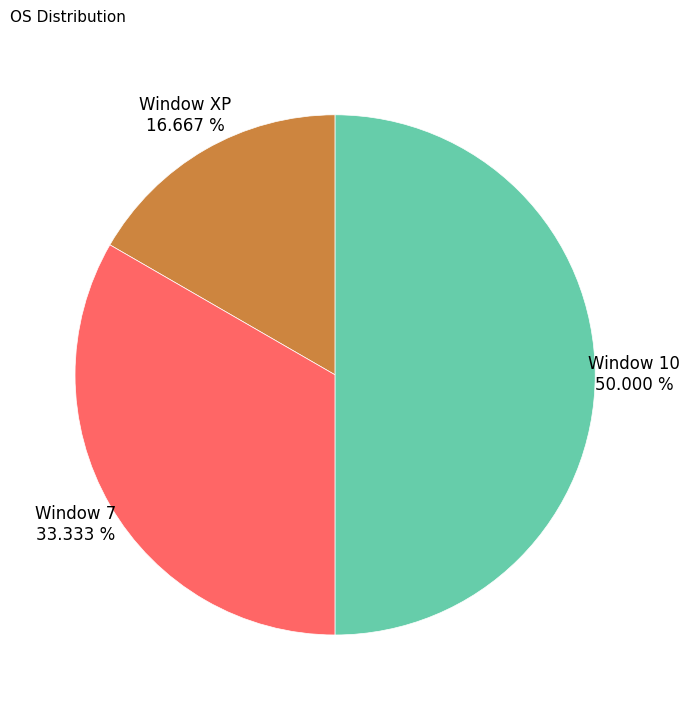

To the nearest percent, what is the difference between the Window 10 and Window 7 slice percentages?

17%